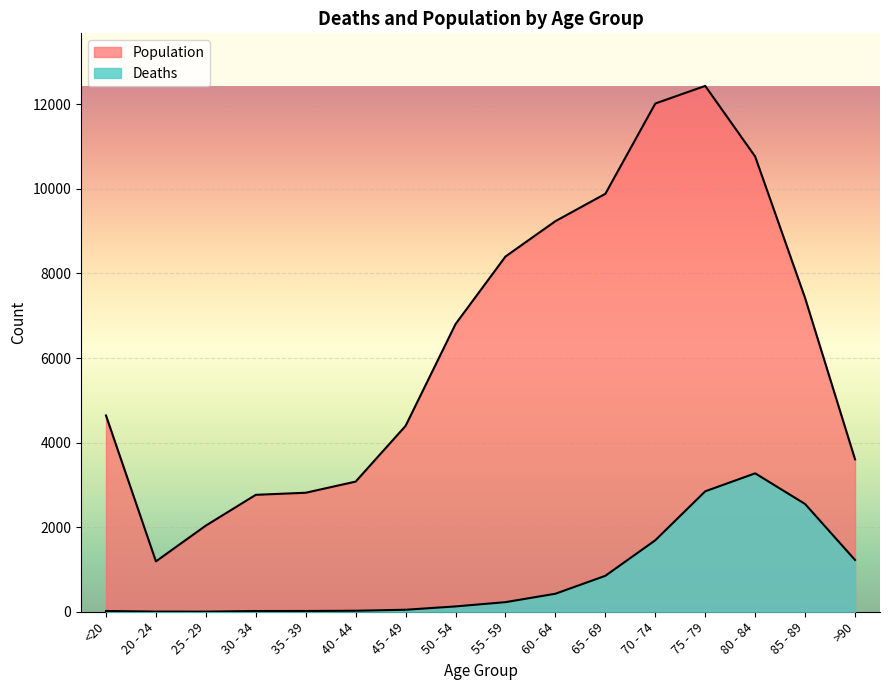

At which label is Deaths closest to 1638?

70 - 74